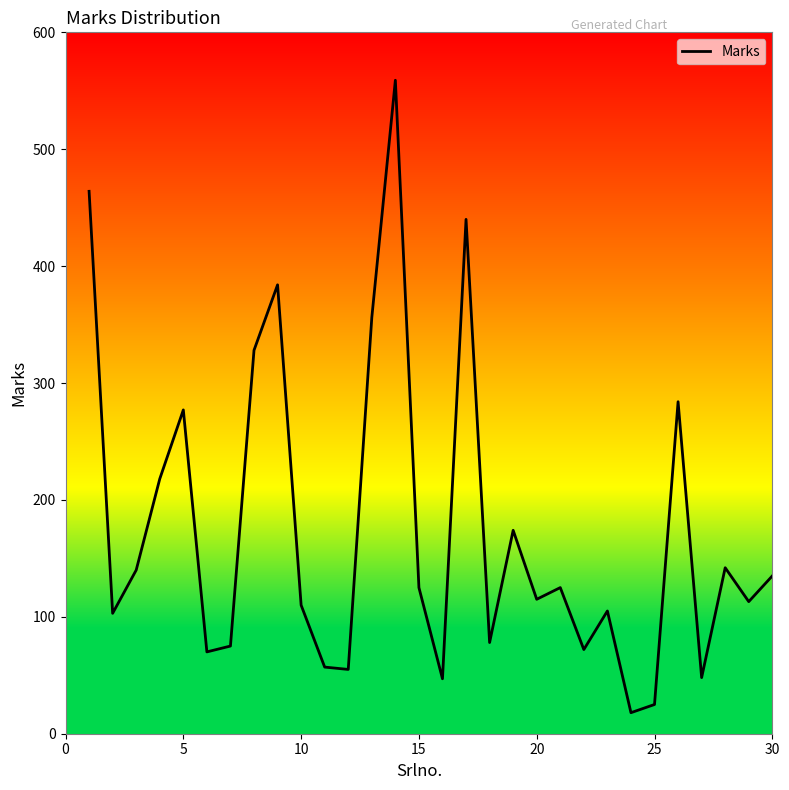

Does the chart have visible grid lines?

No